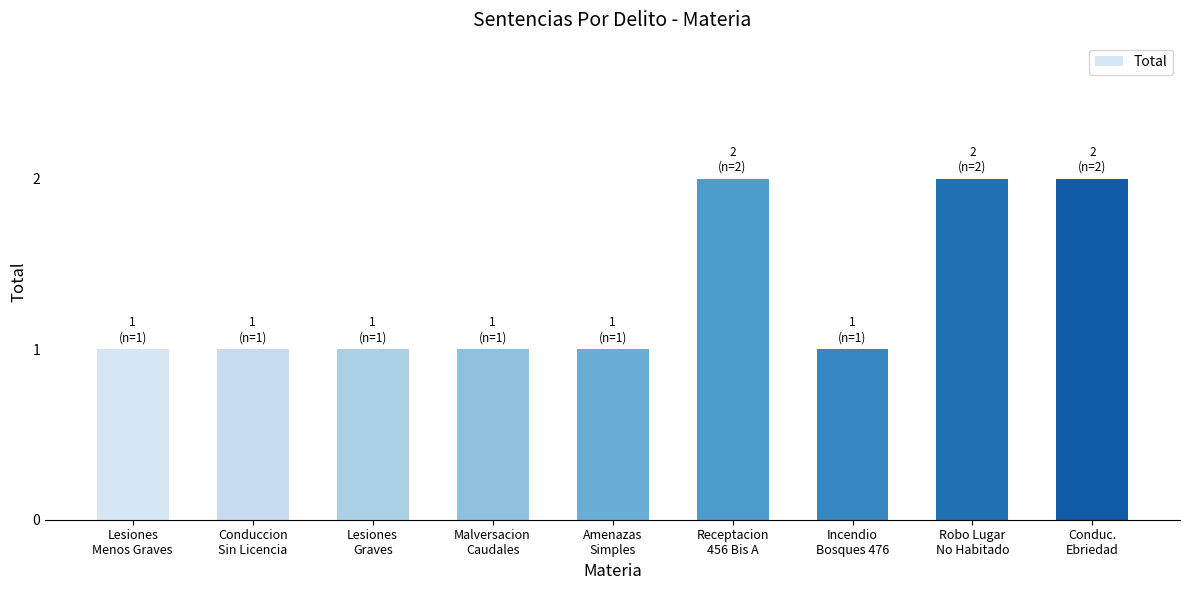

How many data points does each series have?

9